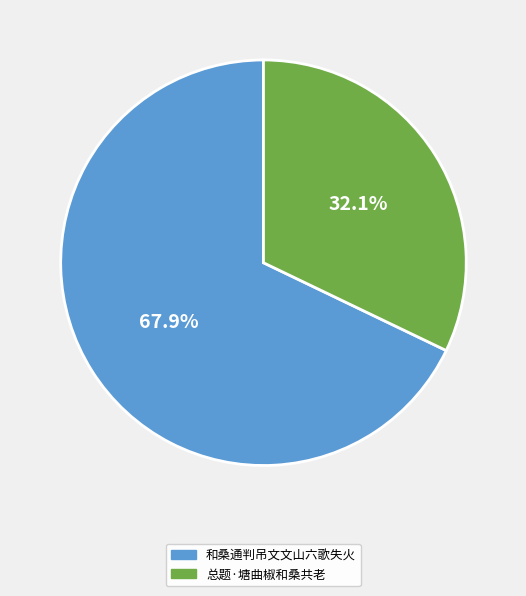

Does 总题·塘曲椒和桑共老 represent more than half of the total?

No